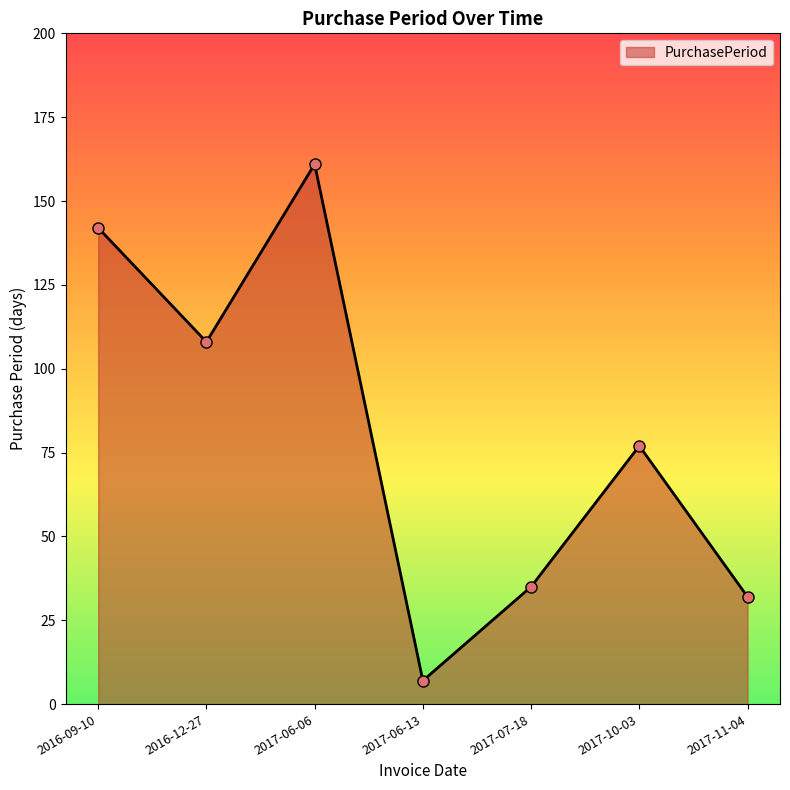

Does the chart display data point markers on the line(s)?

Yes